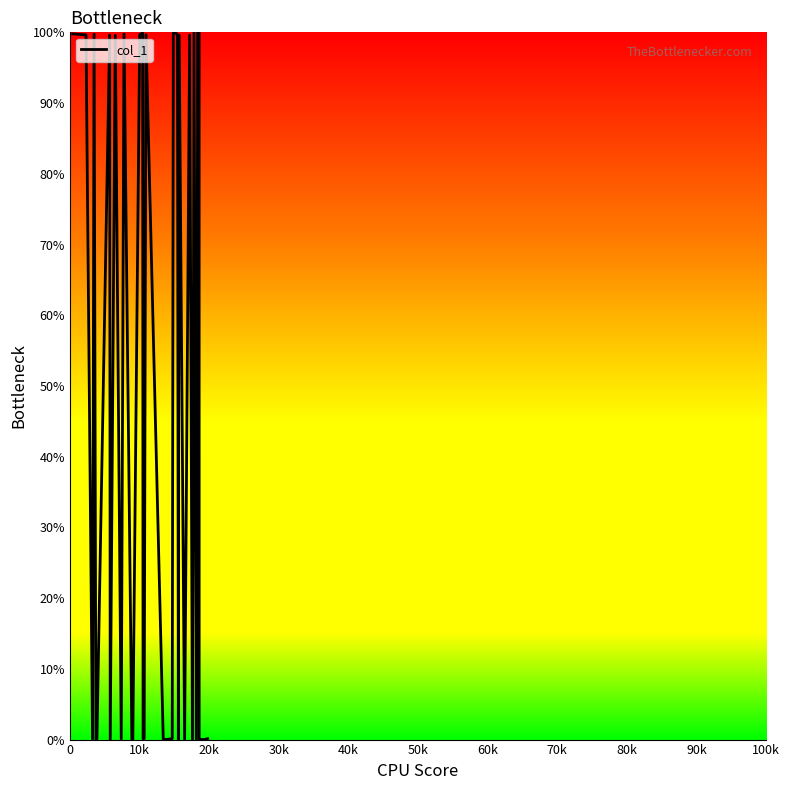

What is the greatest value displayed?

100.0